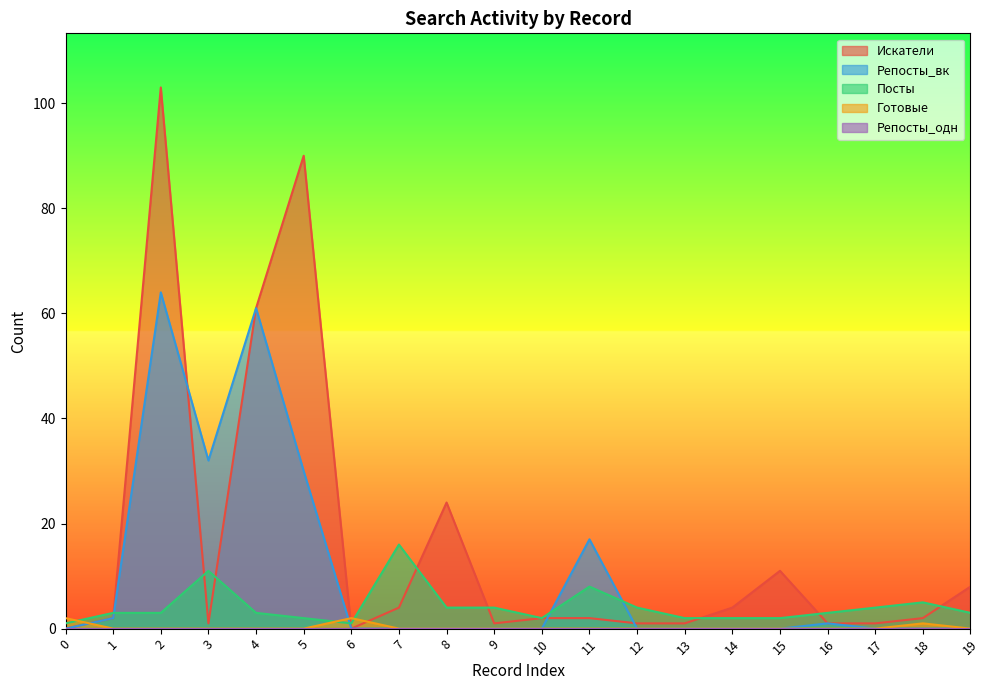

After their last crossing, which series has the higher values: Репосты_вк or Посты?

Посты